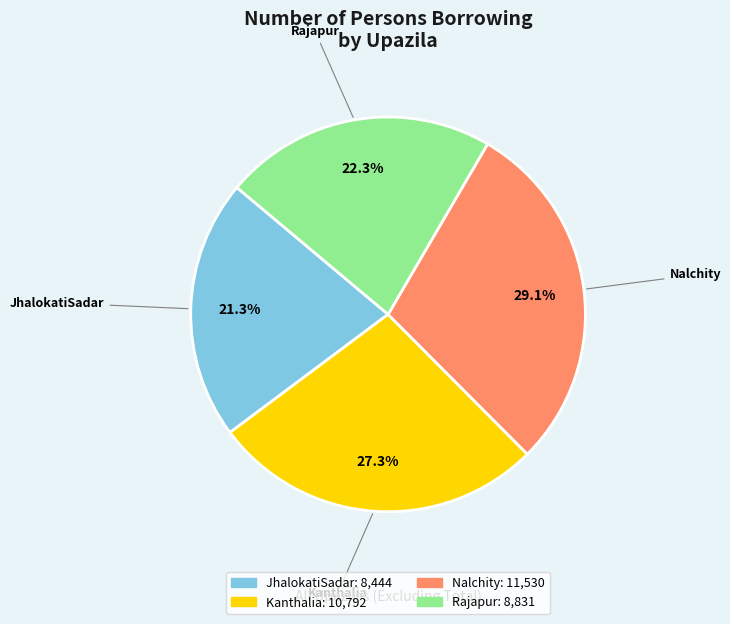

To the nearest percent, what percentage of the pie is Rajapur?

22%